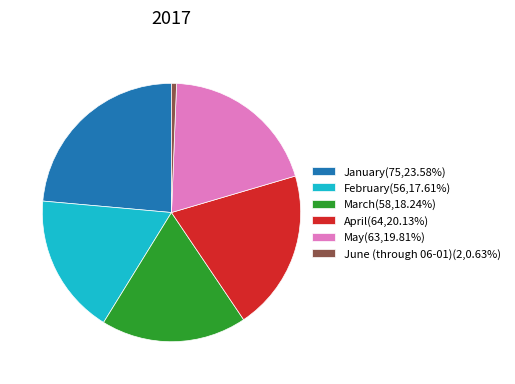

Do February(56,17.61%) and June (through 06-01)(2,0.63%) together represent more than half of the pie?

No